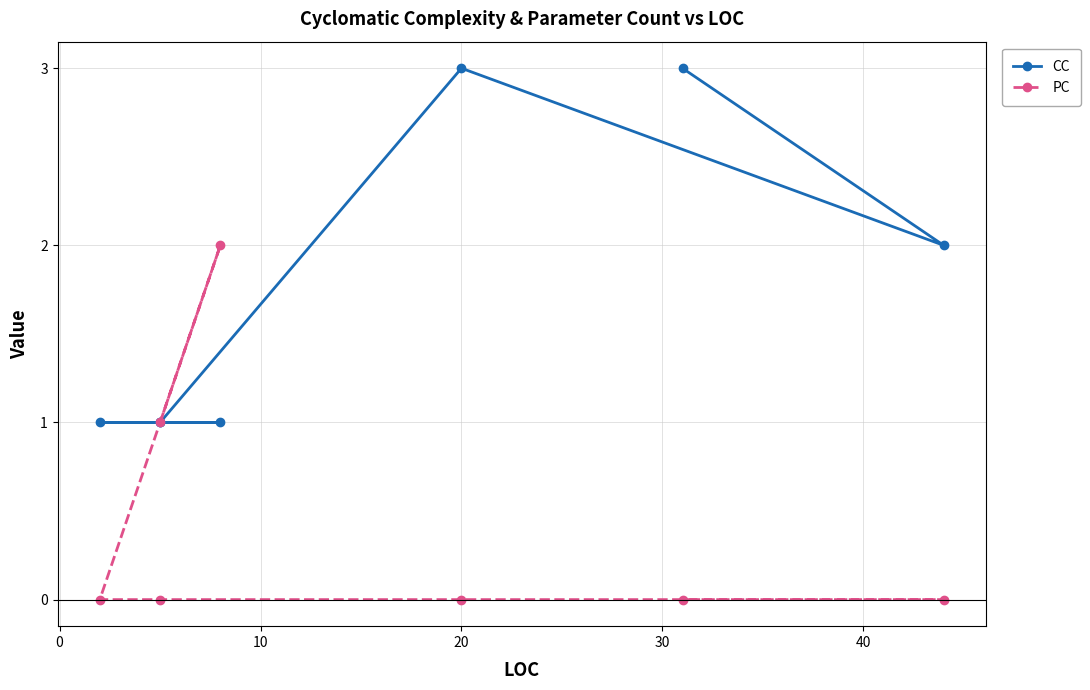

Is the value of CC at 20 greater than the value of PC at 20?

Yes